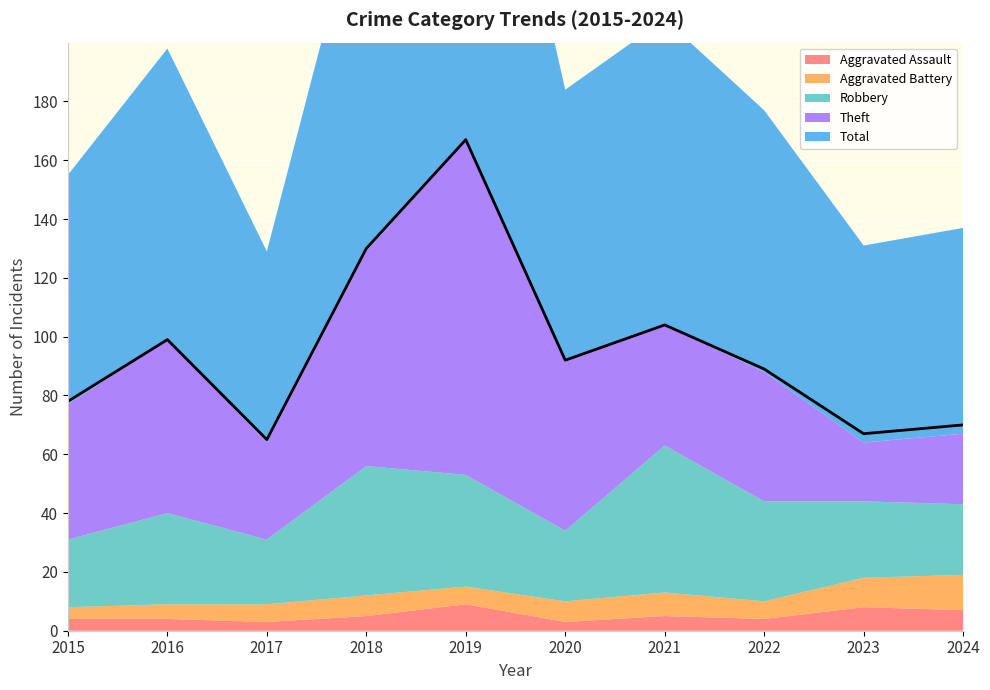

Reading left to right, list all the values displayed in this chart.

Aggravated Assault: 2015=4	2016=4	2017=3	2018=5	2019=9	2020=3	2021=5	2022=4	2023=8	2024=7
Aggravated Battery: 2015=4	2016=5	2017=6	2018=7	2019=6	2020=7	2021=8	2022=6	2023=10	2024=12
Robbery: 2015=23	2016=31	2017=22	2018=44	2019=38	2020=24	2021=50	2022=34	2023=26	2024=24
Theft: 2015=46	2016=59	2017=33	2018=73	2019=114	2020=58	2021=41	2022=44	2023=20	2024=24
Total: 2015=78	2016=99	2017=65	2018=130	2019=167	2020=92	2021=104	2022=89	2023=67	2024=70